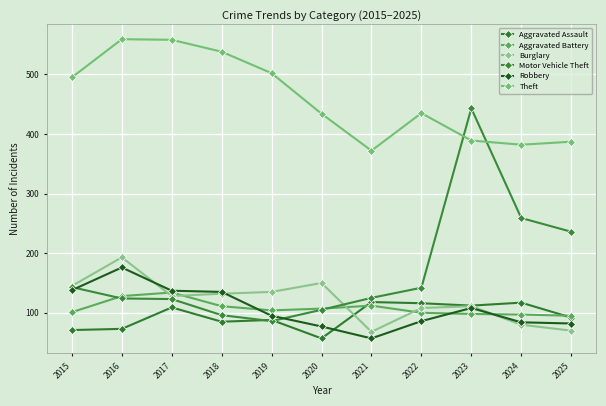

At which label does Burglary first exceed 128?

2015